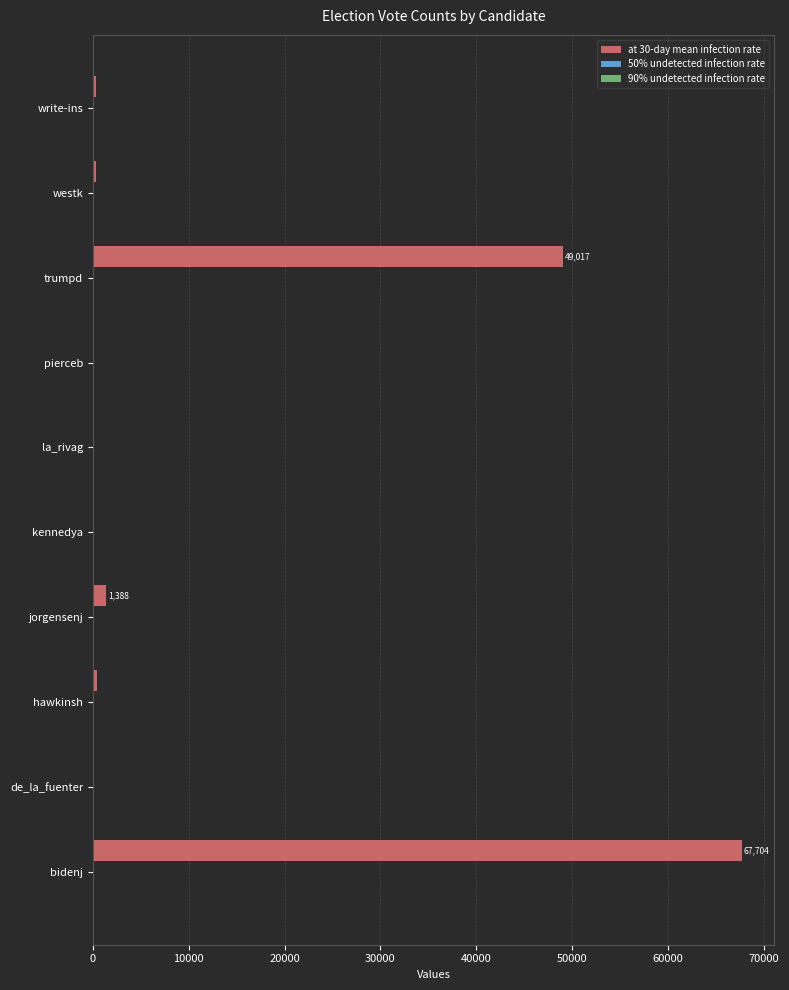

Which series has the largest total across all categories?

at 30-day mean infection rate